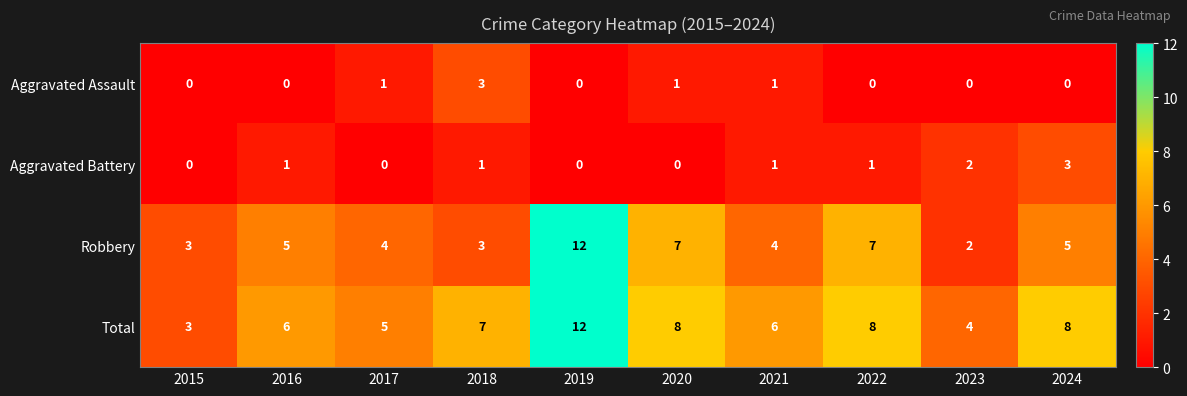

Rank the series at 2022 from highest to lowest value.

Total, Robbery, Aggravated Battery, Aggravated Assault